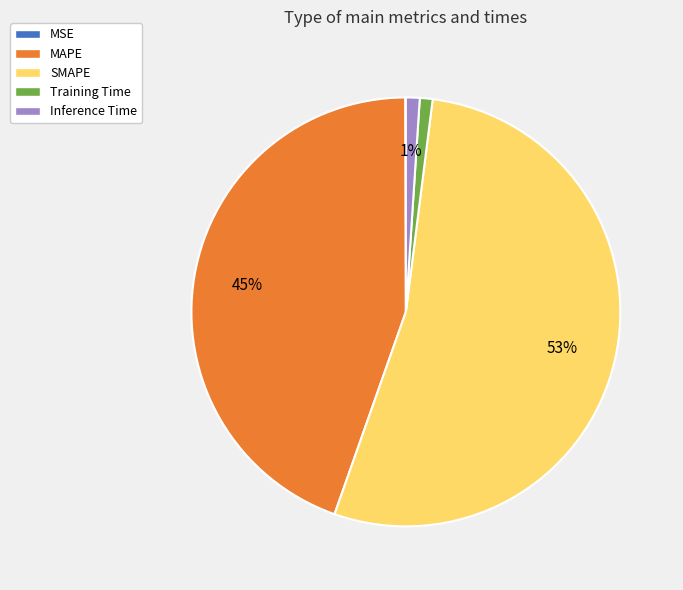

Which slice represents more than half of the pie?

SMAPE